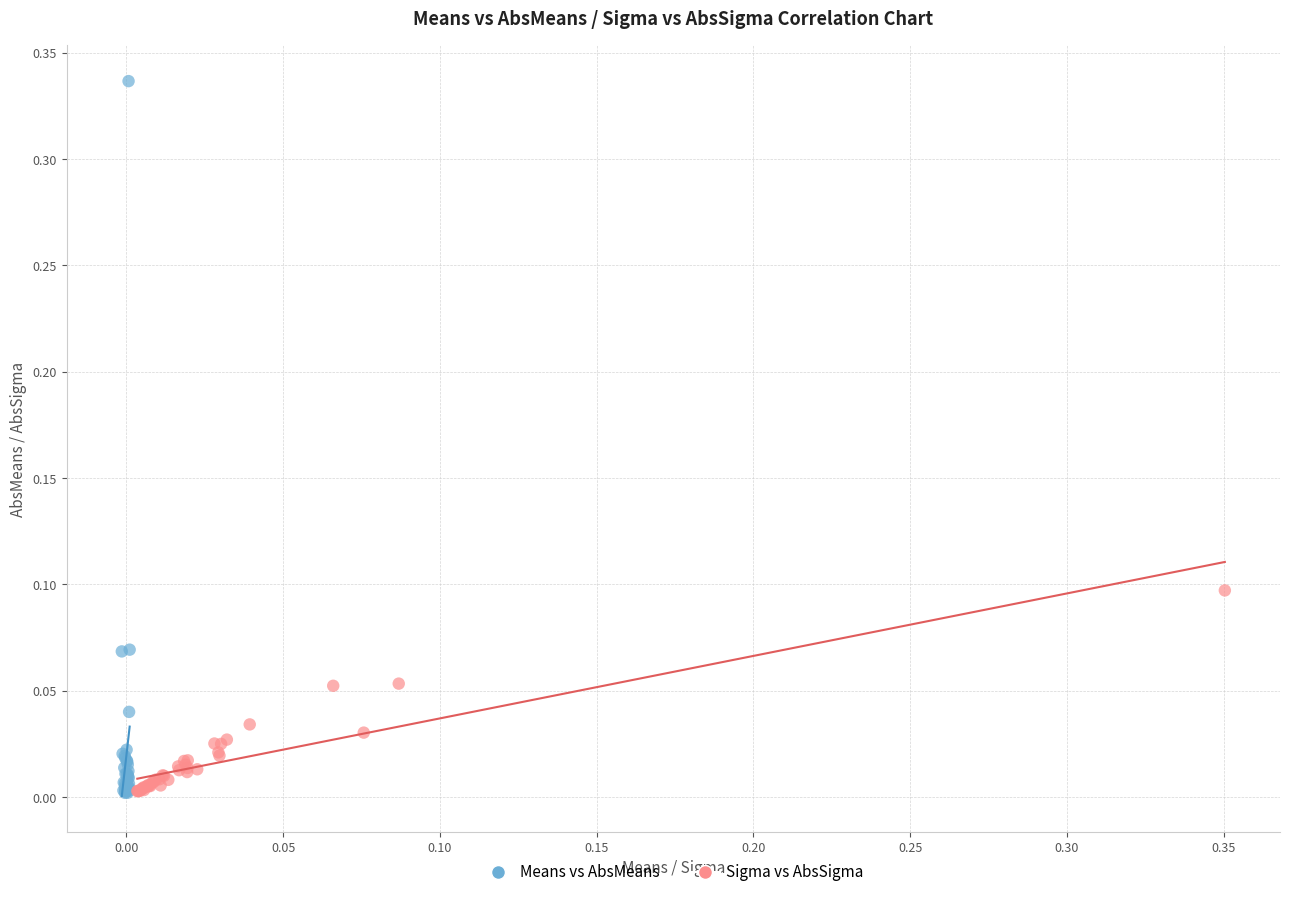

Which series has the largest Y range (max minus min)?

Means vs AbsMeans